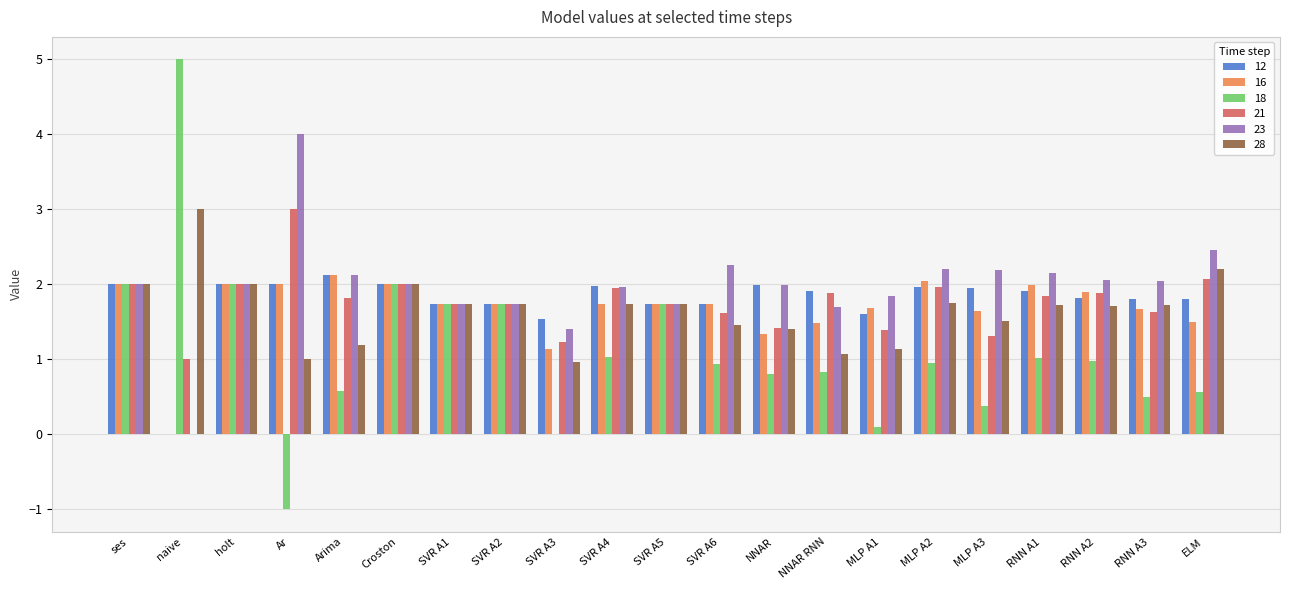

What is the sum of the 12 values at MLP A3 and naive?

1.9